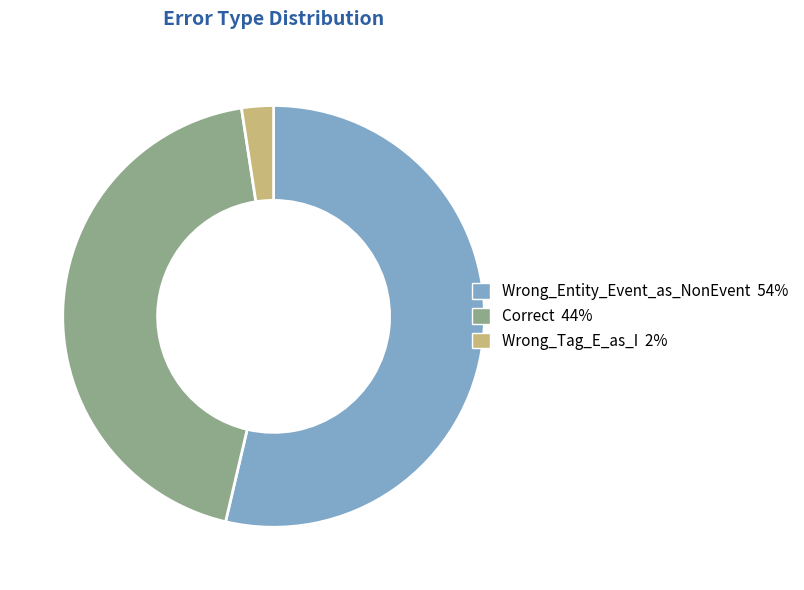

Is it true that Correct is 53% of the pie?

False